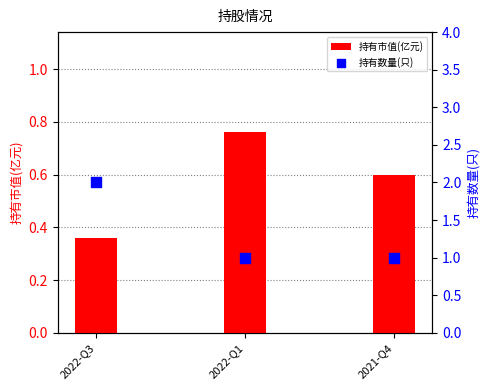

Which series reaches the minimum Y coordinate?

持有市值(亿元)